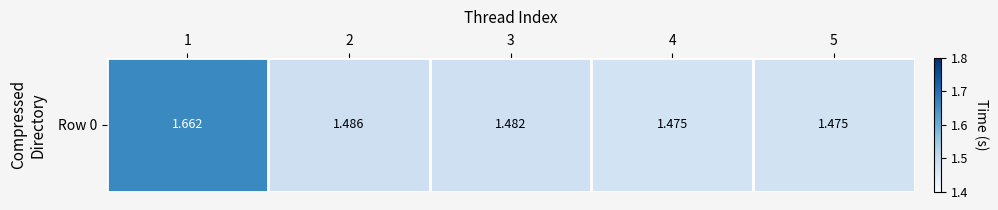

What is the sum of all values?

7.6